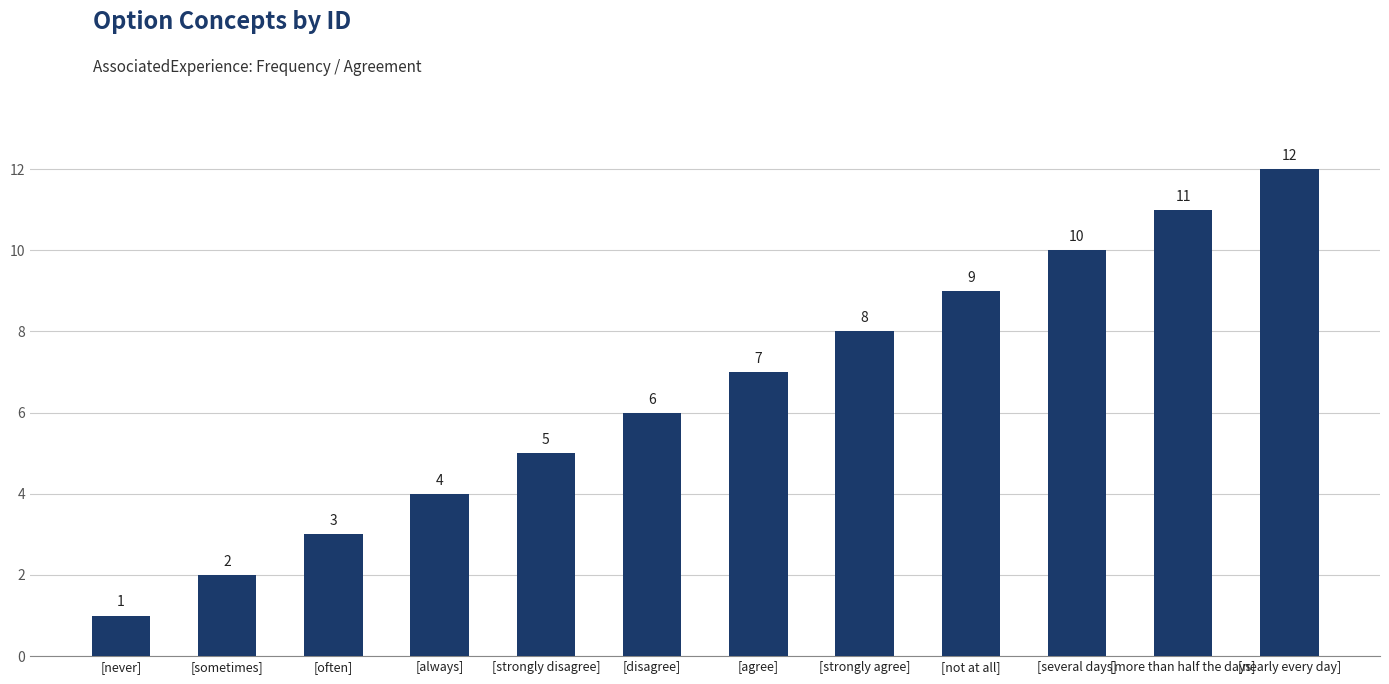

Which label corresponds to the largest value in the chart?

[nearly every day]